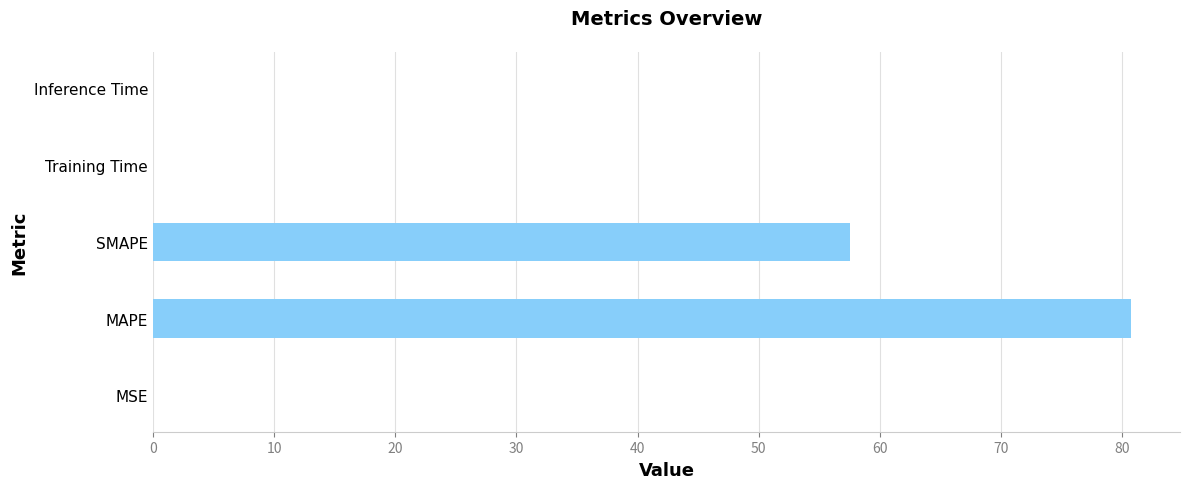

At which label is the value closest to 40?

SMAPE